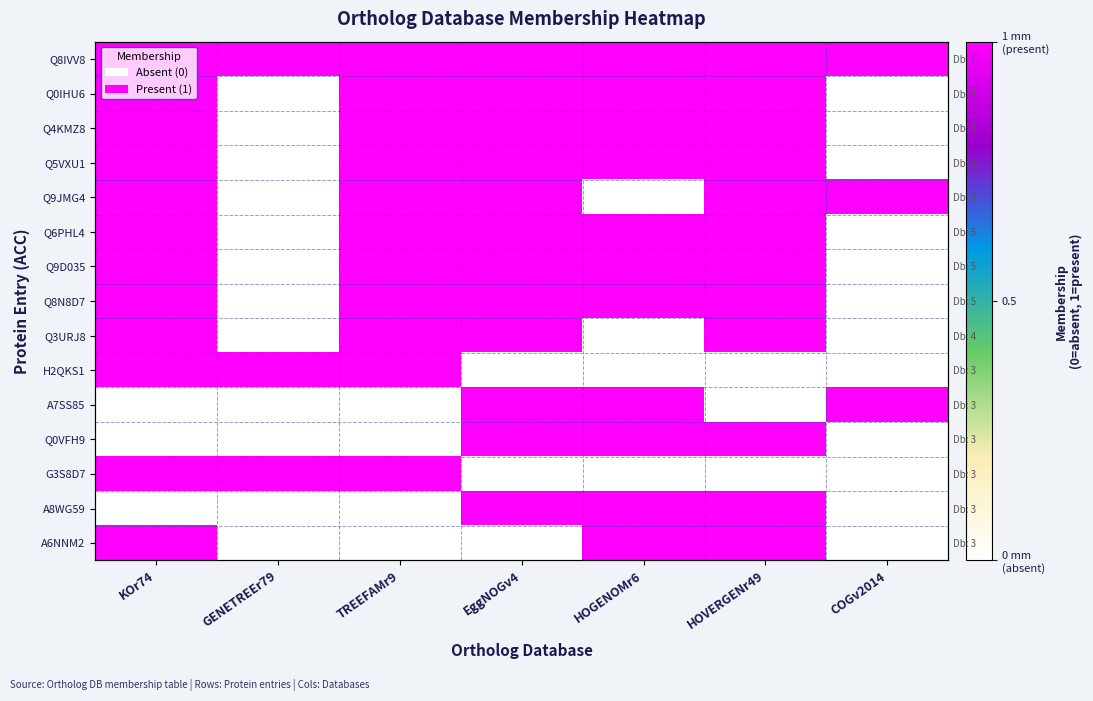

What is the spread (max minus min) of values at EggNOGv4?

1